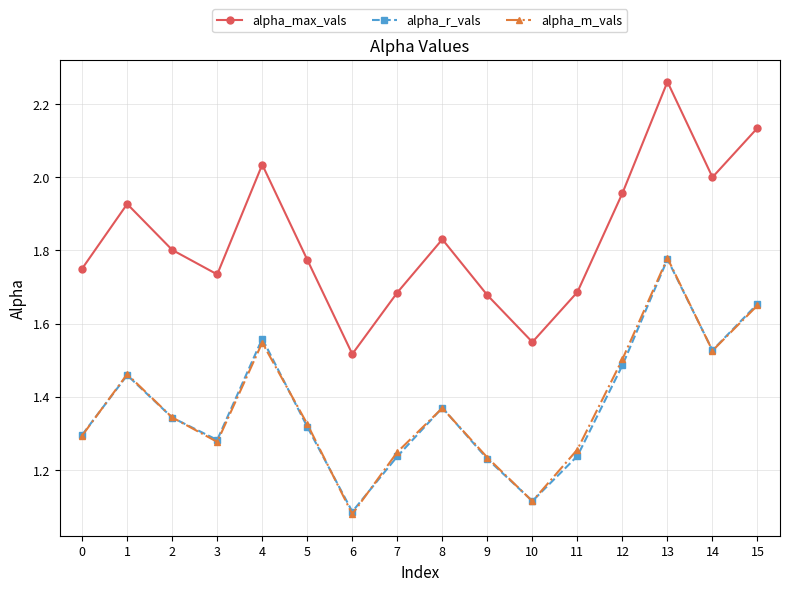

What is the total value across all series at 7?

4.2